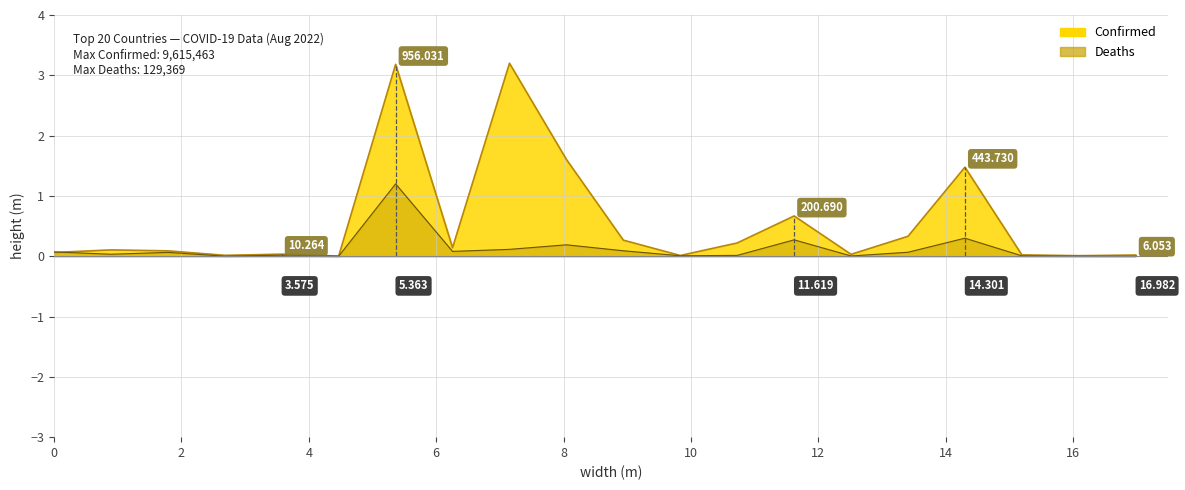

How many lines are shown in the chart?

2